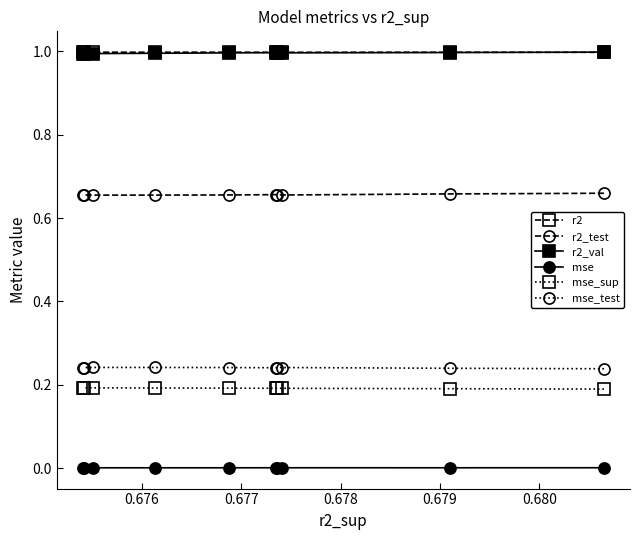

True or false: mse_test and r2_test cross at least once.

False